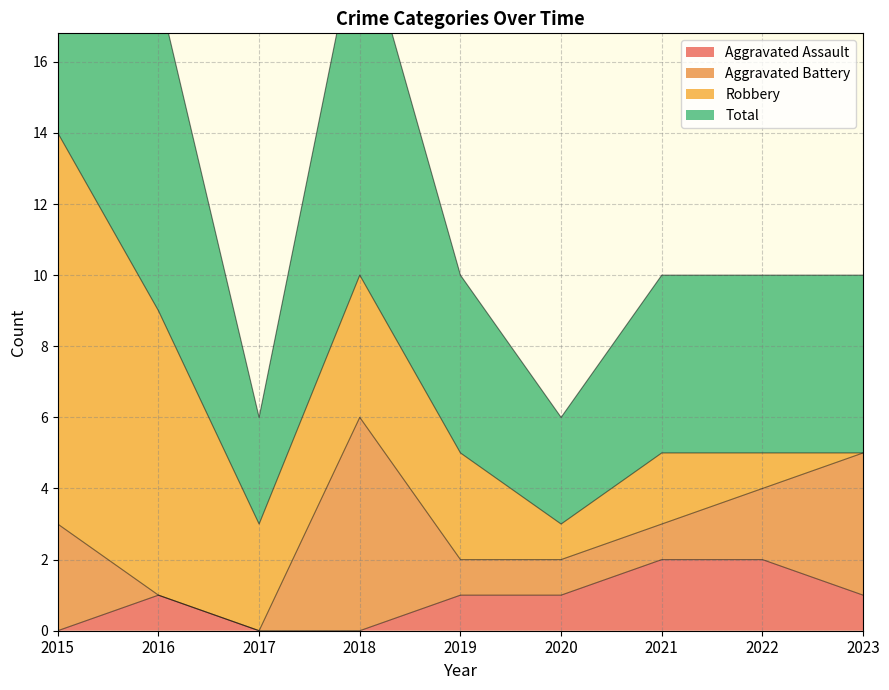

At how many categories does at least one series exceed 3?

7